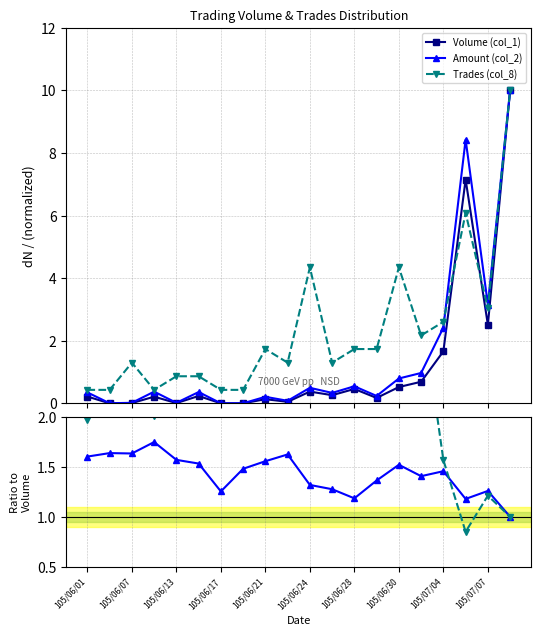

What is the value of the Trades (col_8) point at the 7th from the left?

0.4